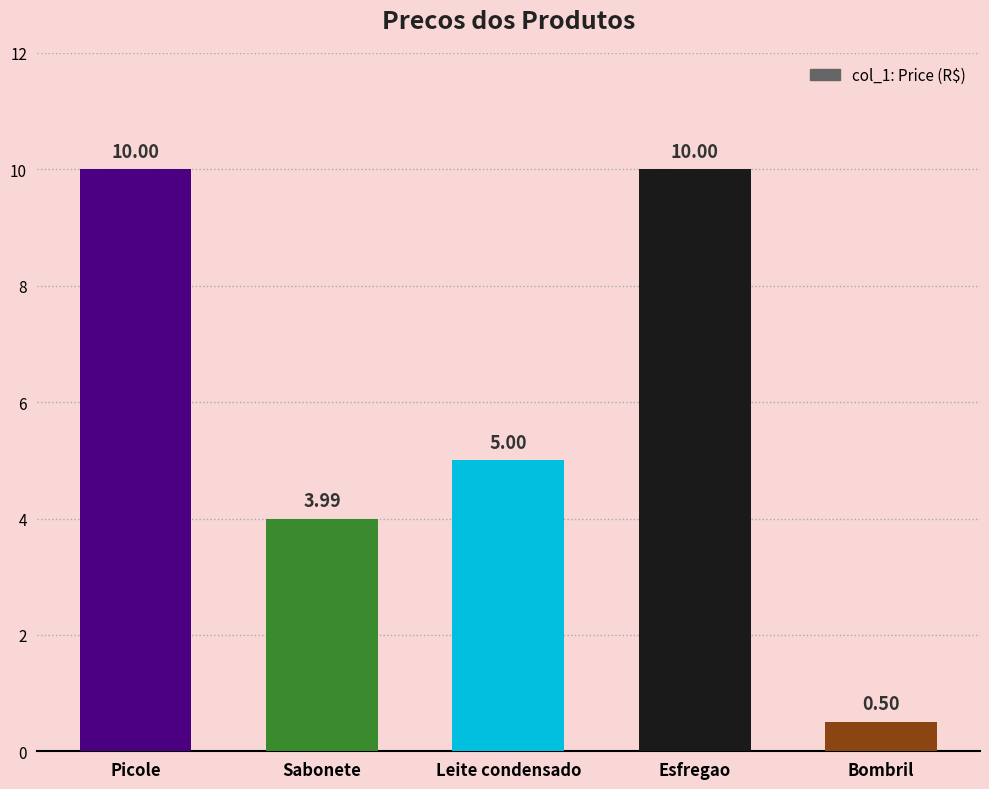

What is the difference between the second highest and second lowest values?

6.0